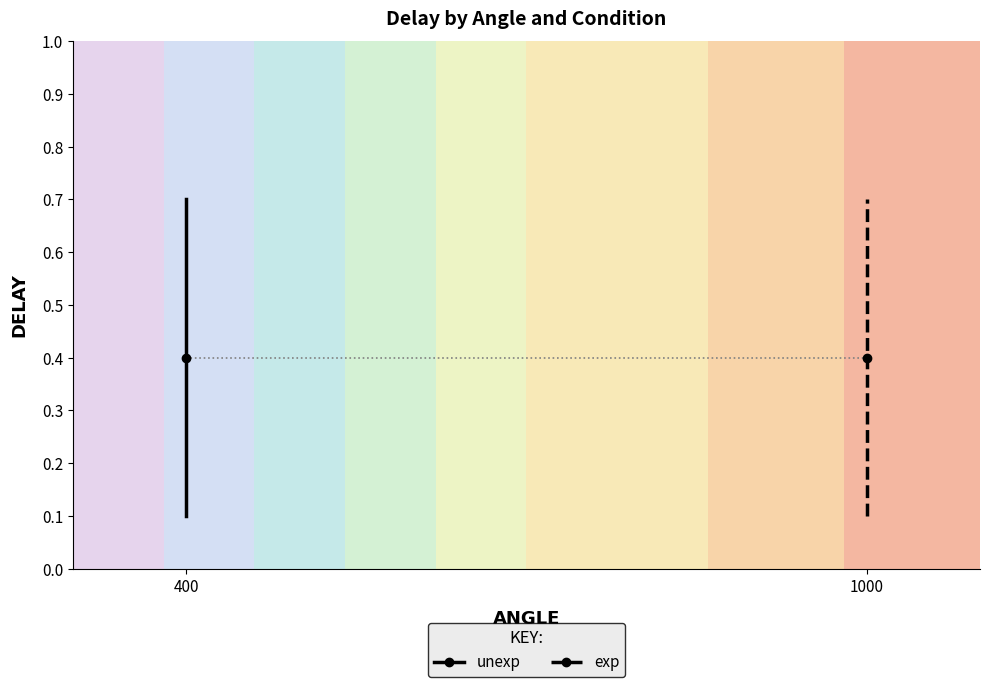

What is the greatest value displayed?

0.7